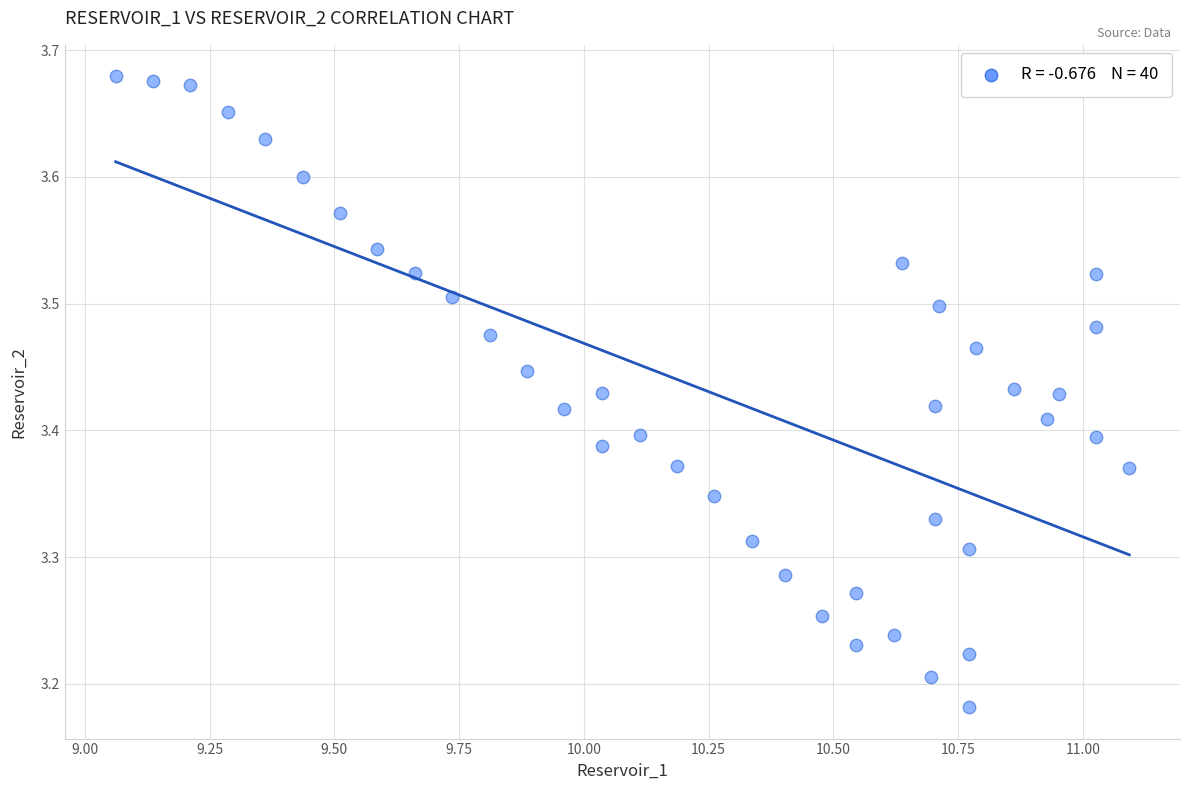

What is the range of X values (max minus min)?

2.0